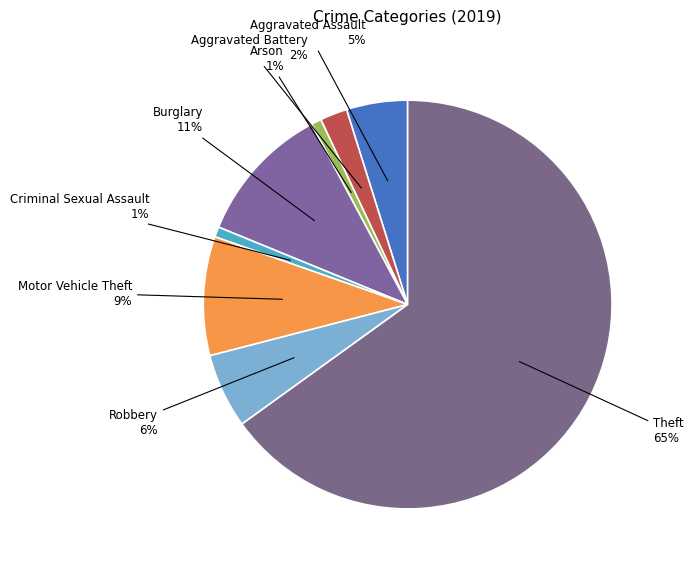

How many segments does this pie chart have?

8